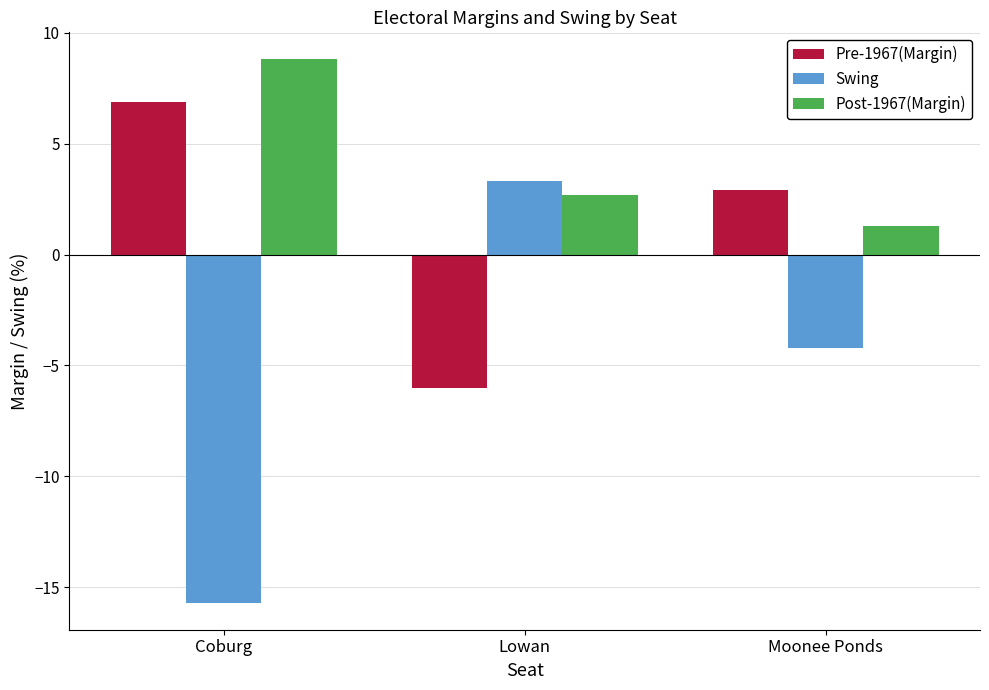

Rank the categories by Pre-1967(Margin) value from highest to lowest.

Coburg, Moonee Ponds, Lowan